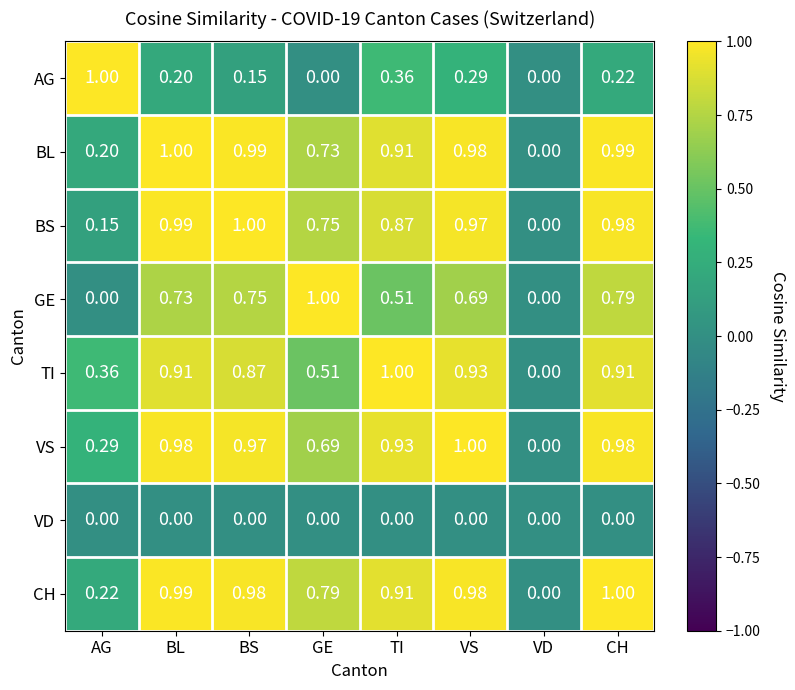

Which category has the highest value in the TI series?

TI